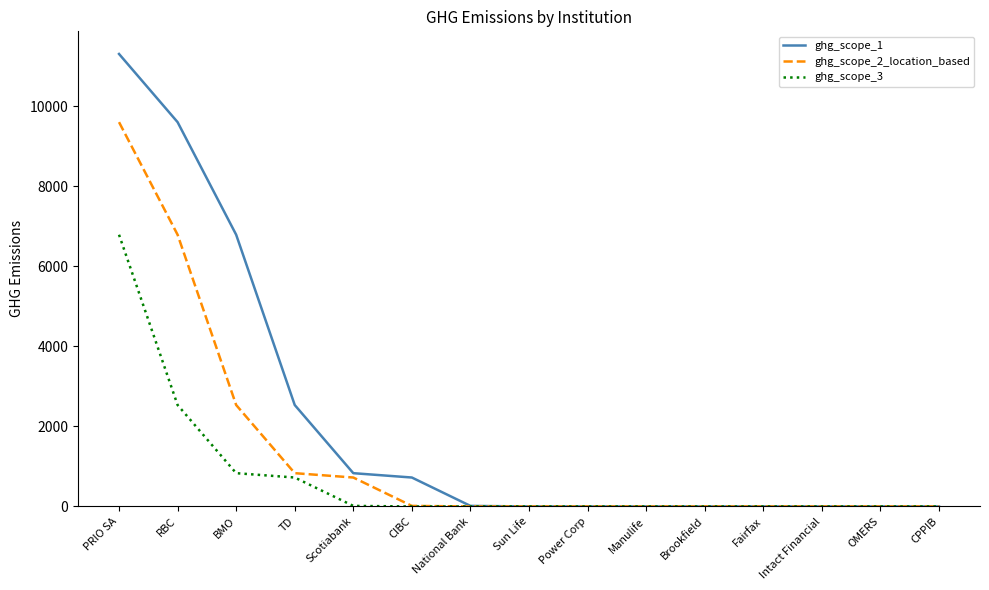

Rank the series by their average value, from lowest to highest.

ghg_scope_3, ghg_scope_2_location_based, ghg_scope_1